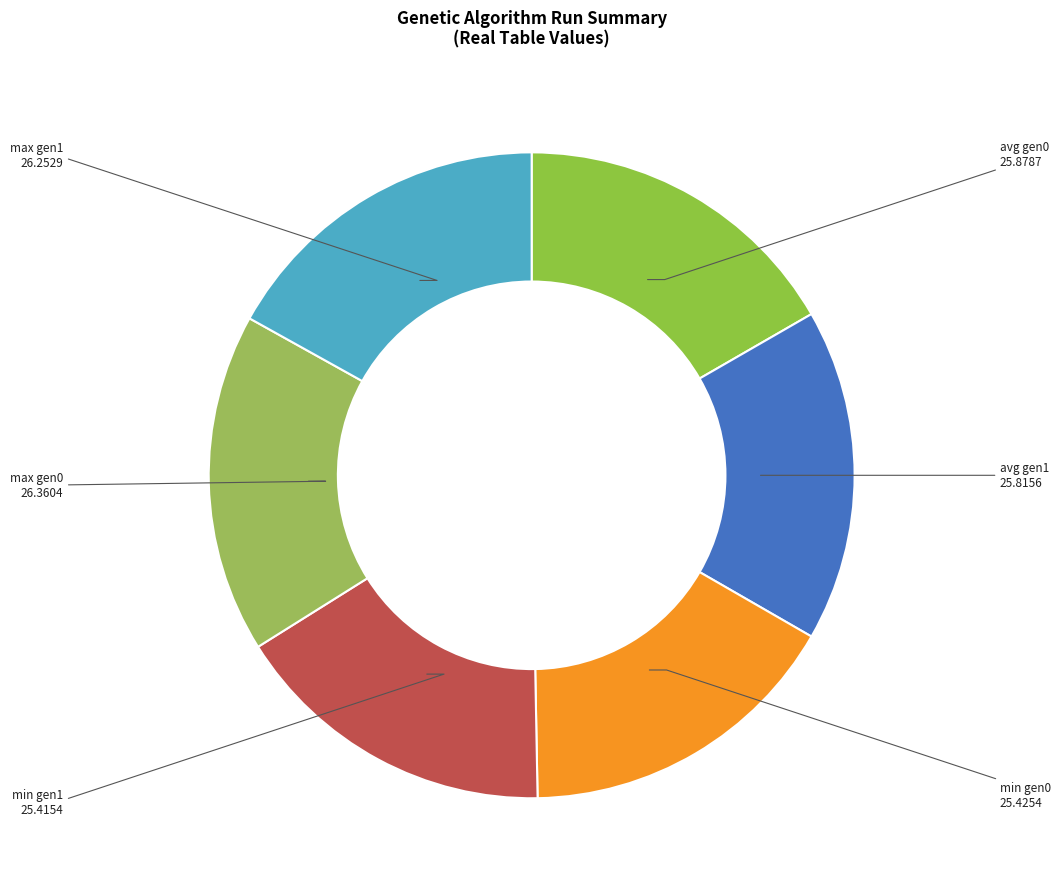

Approximately how many times larger is the value at max gen0 compared to min gen1?

1.0